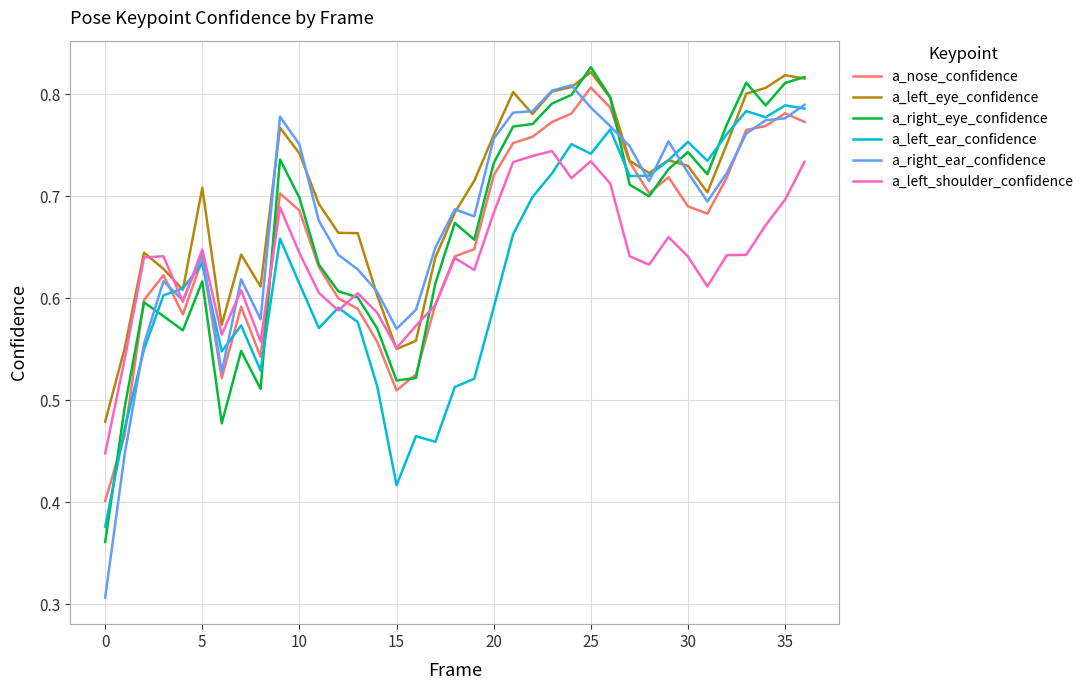

True or false: a_left_ear_confidence and a_right_eye_confidence intersect in this chart.

True